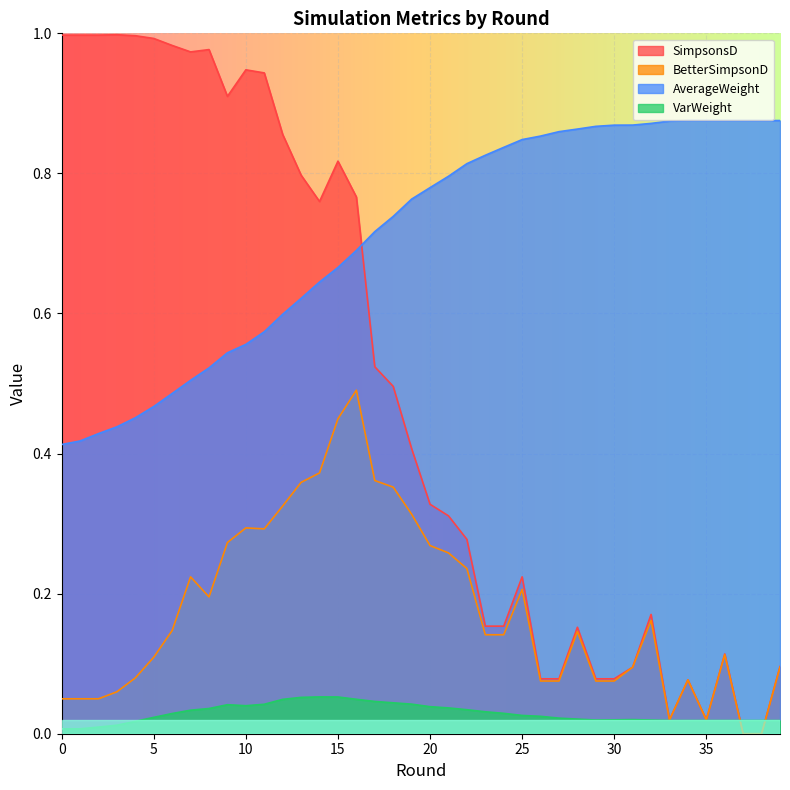

At which category is the sum across all series the highest?

16